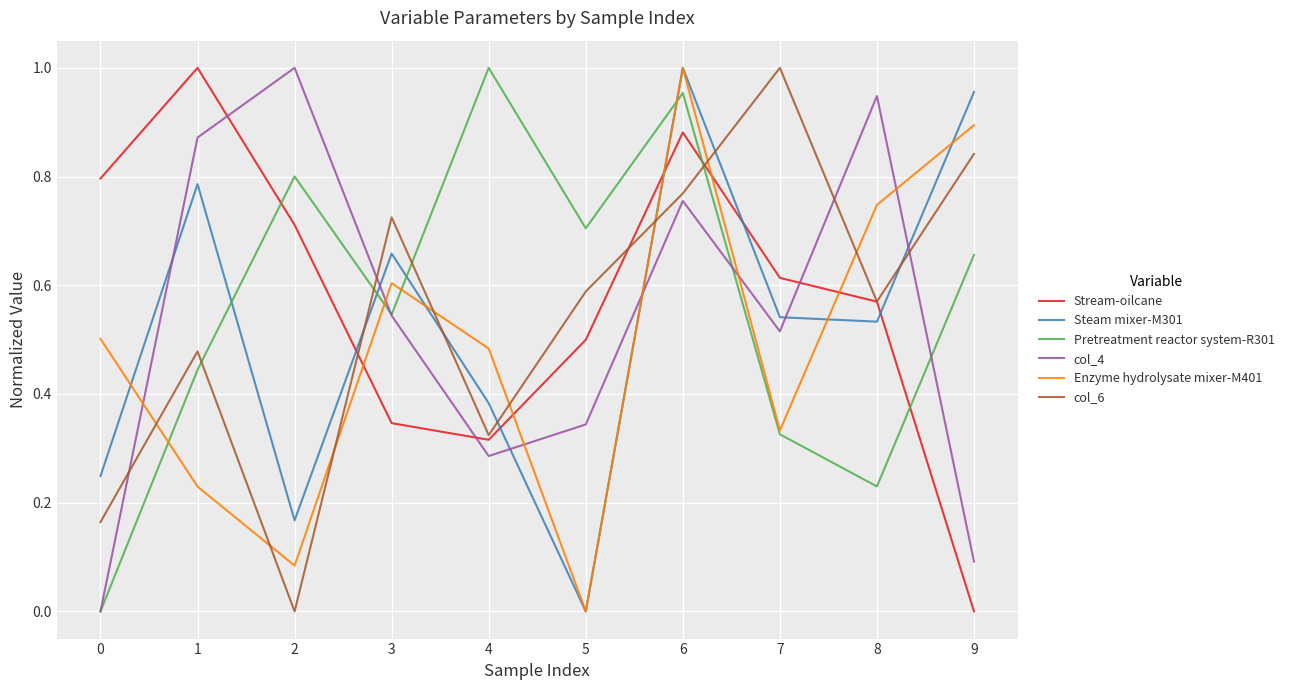

At 9, list the series in order from smallest to largest.

Stream-oilcane, col_4, Pretreatment reactor system-R301, col_6, Enzyme hydrolysate mixer-M401, Steam mixer-M301